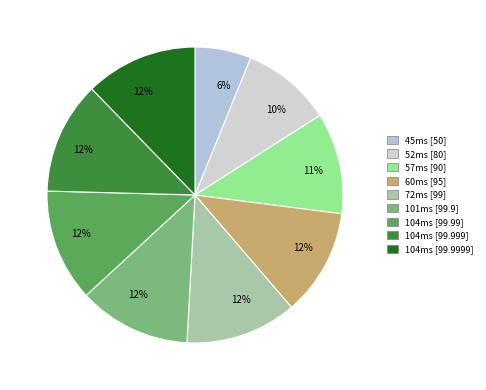

Does any single category account for the majority?

No